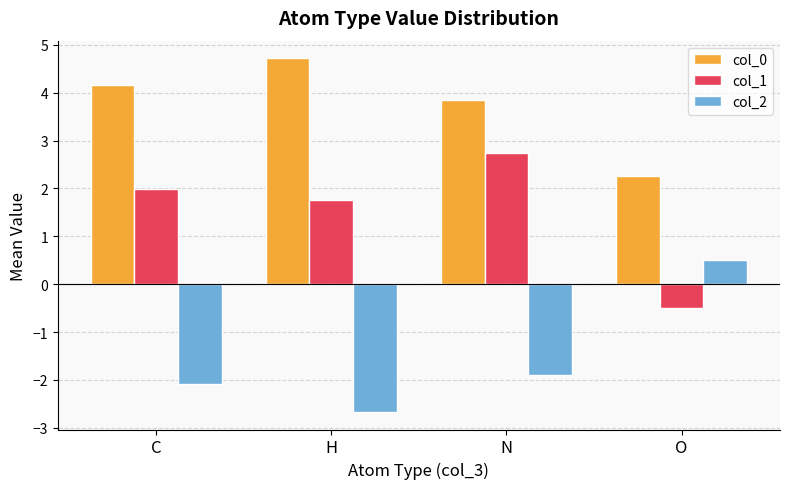

The value of col_2 at C is -3.4. True or false?

False